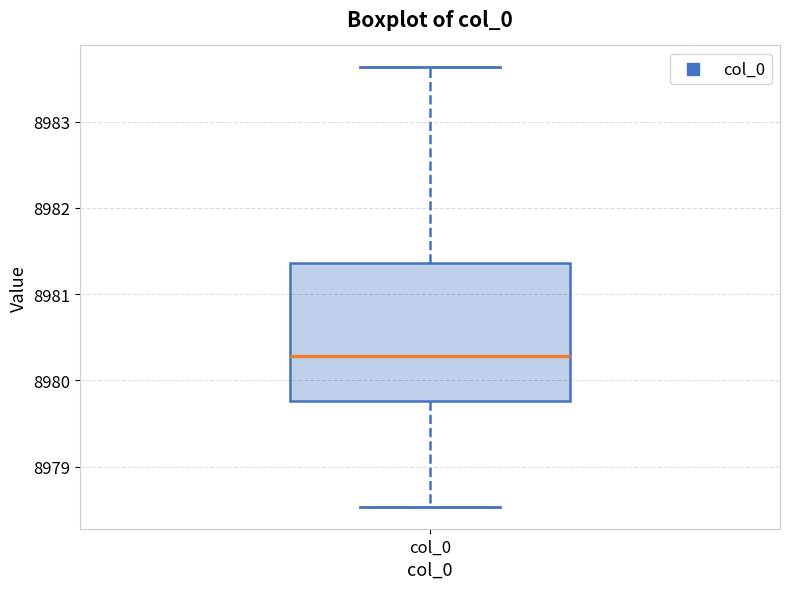

Where is the lower edge of the box for col_0 on the y-axis? The values are not printed on the chart, so give them approximately, as read against the axis.

8979.8